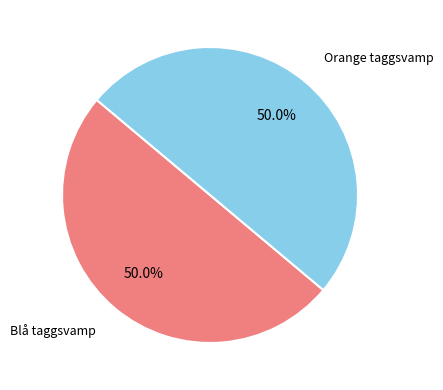

How many slices are in this pie chart?

2